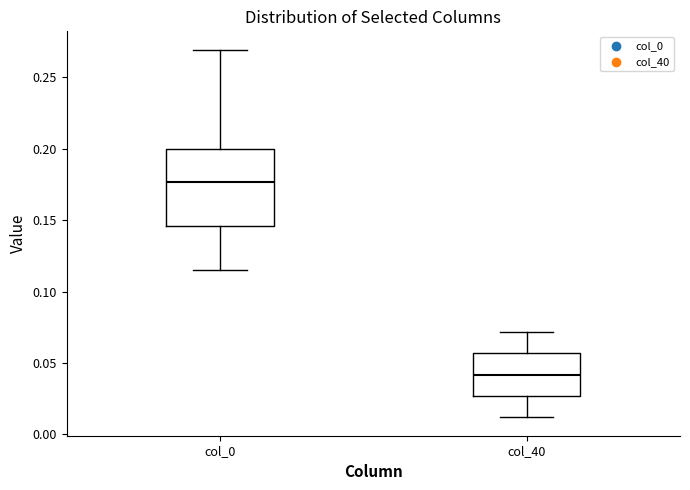

Which box's median line is the lowest?

col_40